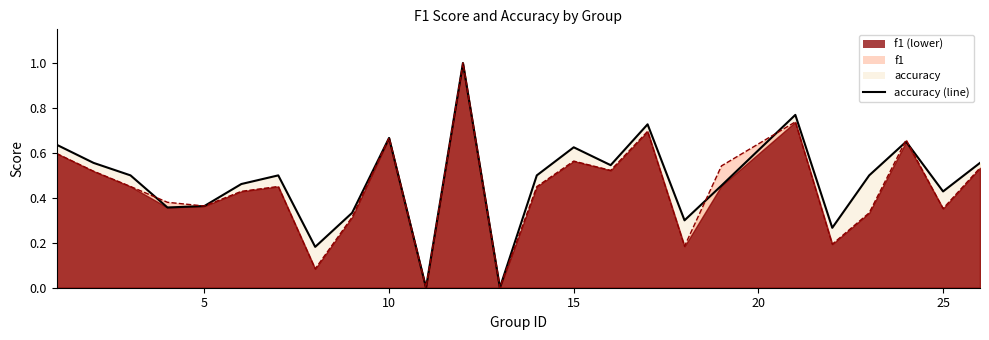

How many interior local peaks does the f1 (line) series have?

7